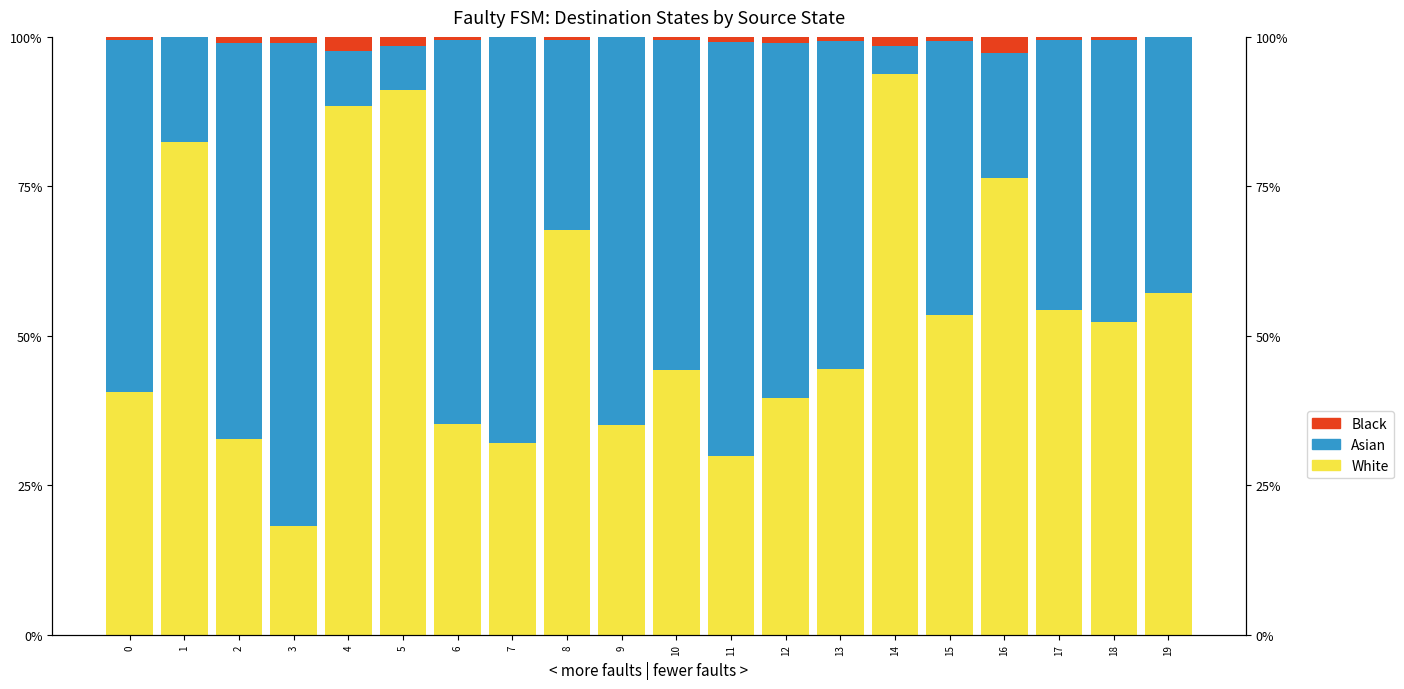

List the series in order of their peak value, highest first.

White, Asian, Black